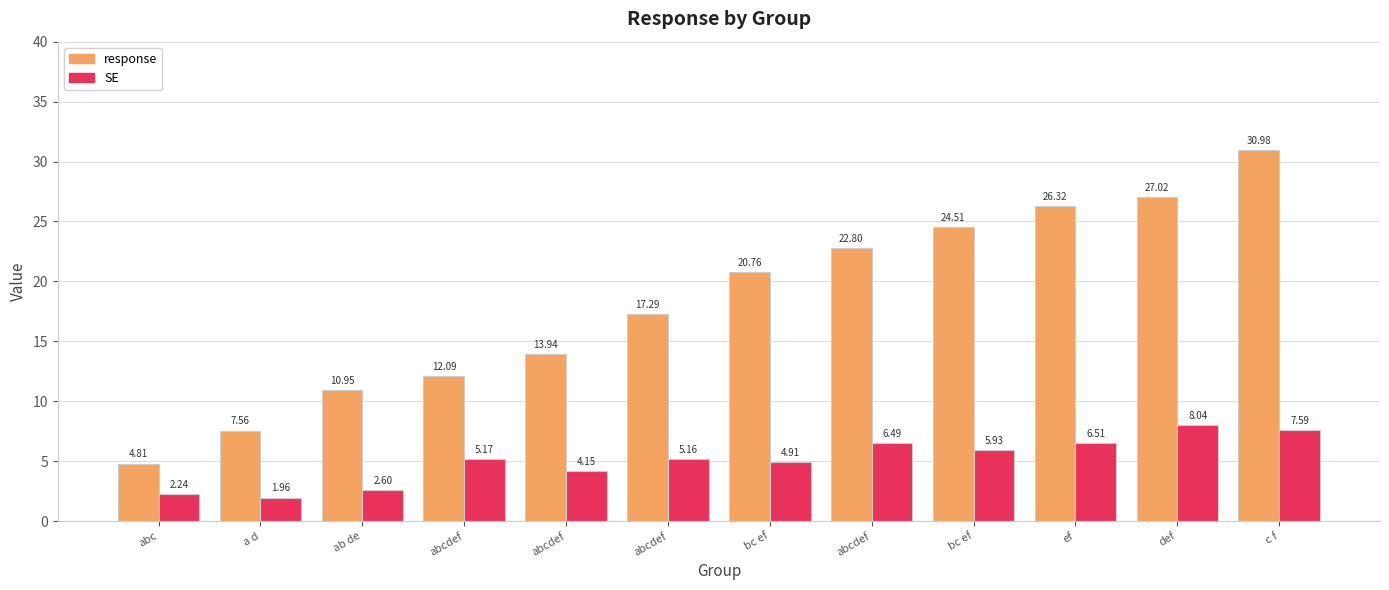

Does the chart contain any negative values?

No